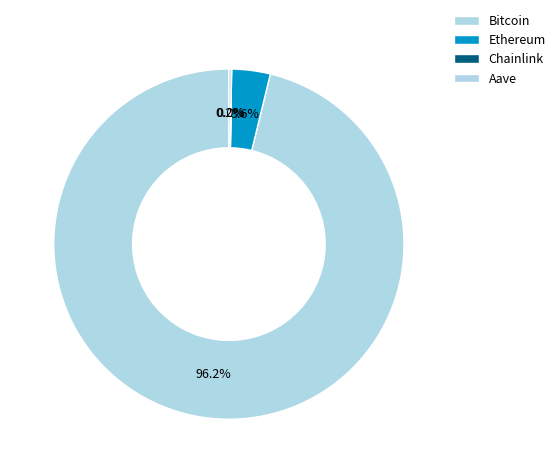

What is the change in value from Bitcoin to Aave?

-112025.6